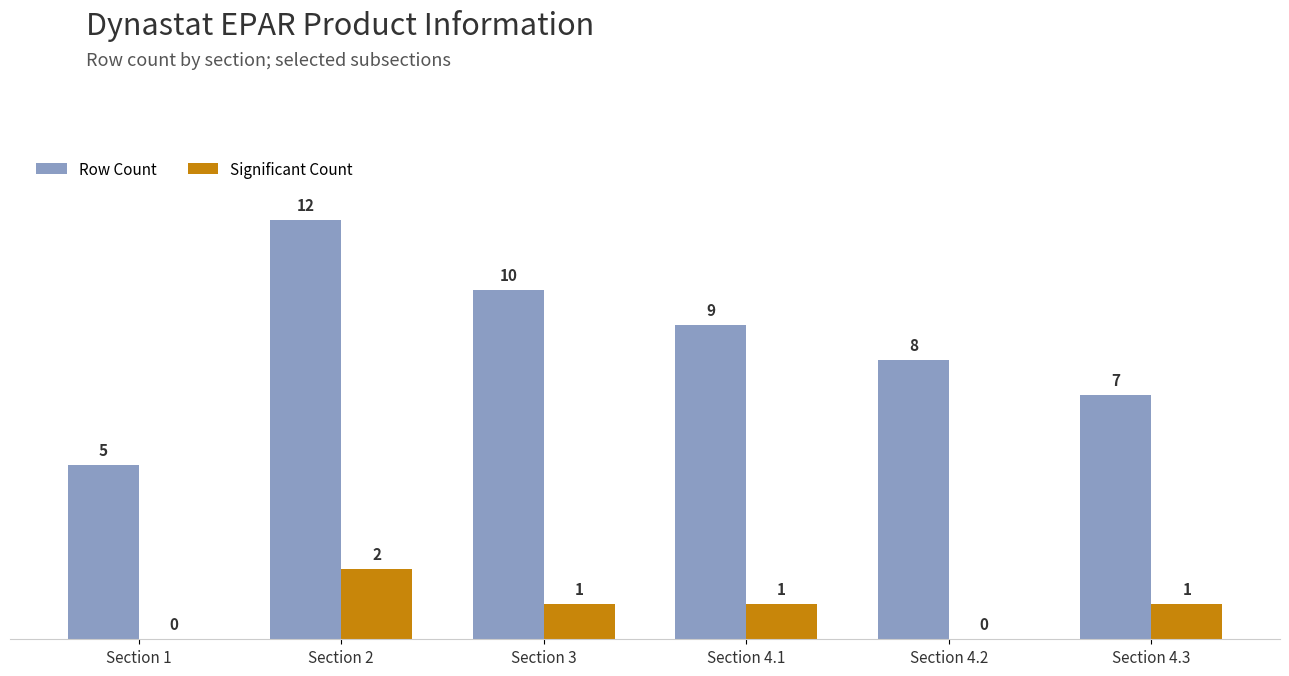

How many categories are shown in the chart?

6